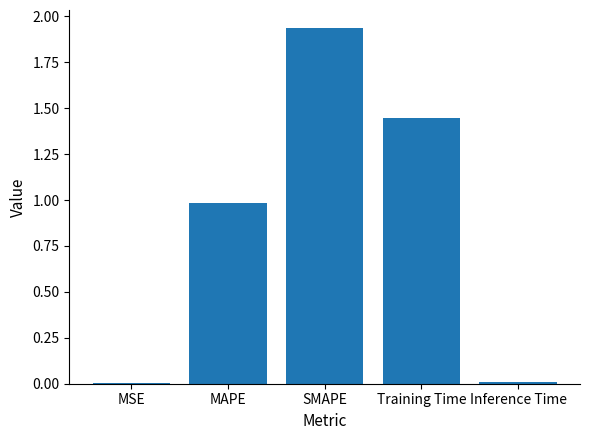

Which category has the highest value across all series?

SMAPE